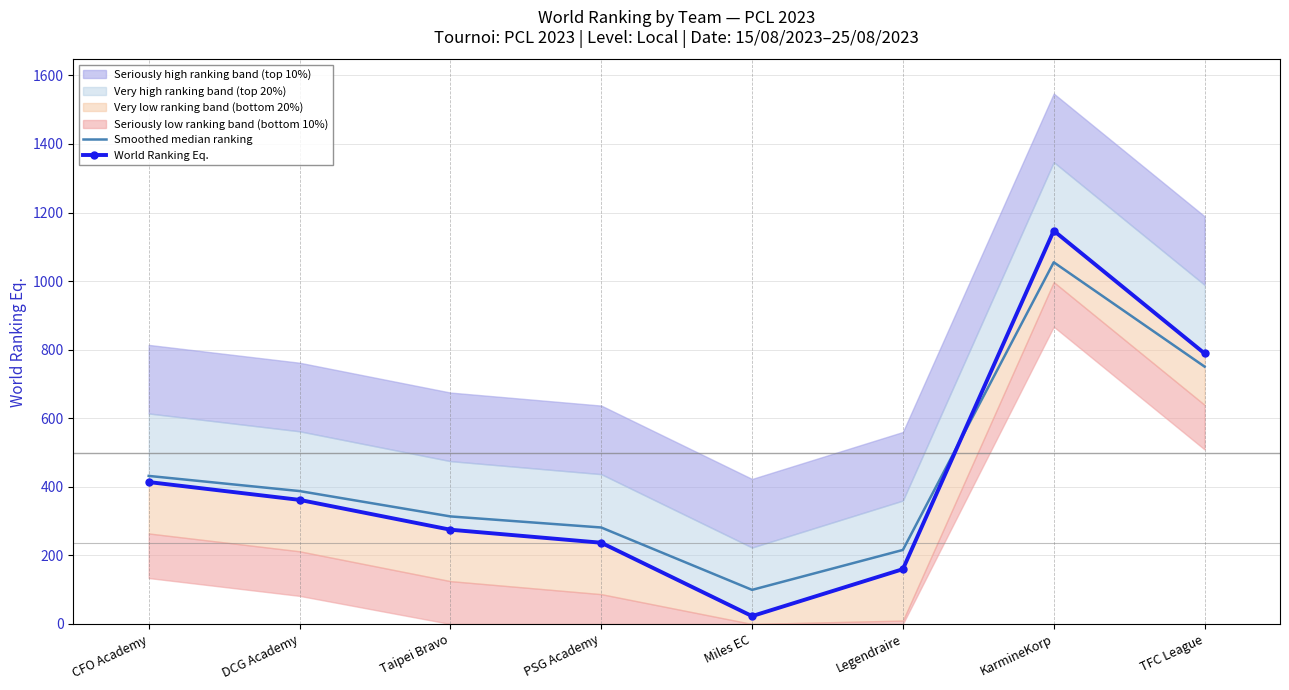

Is it true that Smoothed median ranking equals 143.0 at DCG Academy?

False